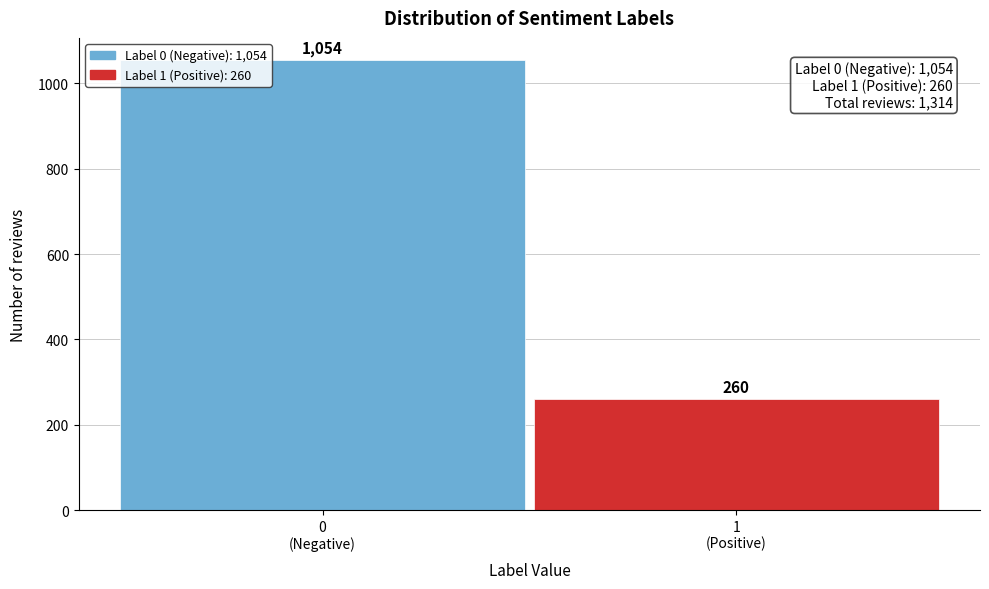

Reading left to right, extract all data points from this chart.

1054	260